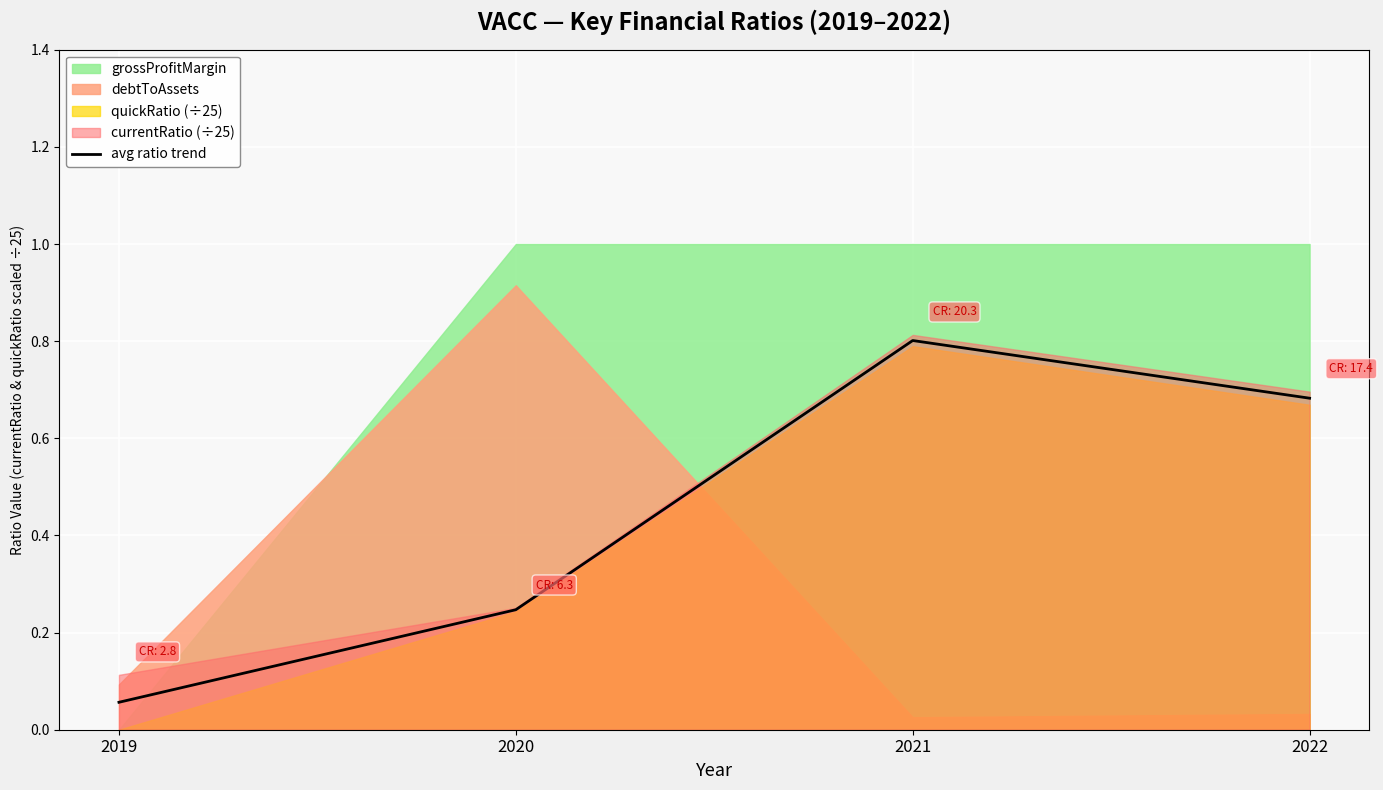

What is the value of the 2nd point from the left?

0.2